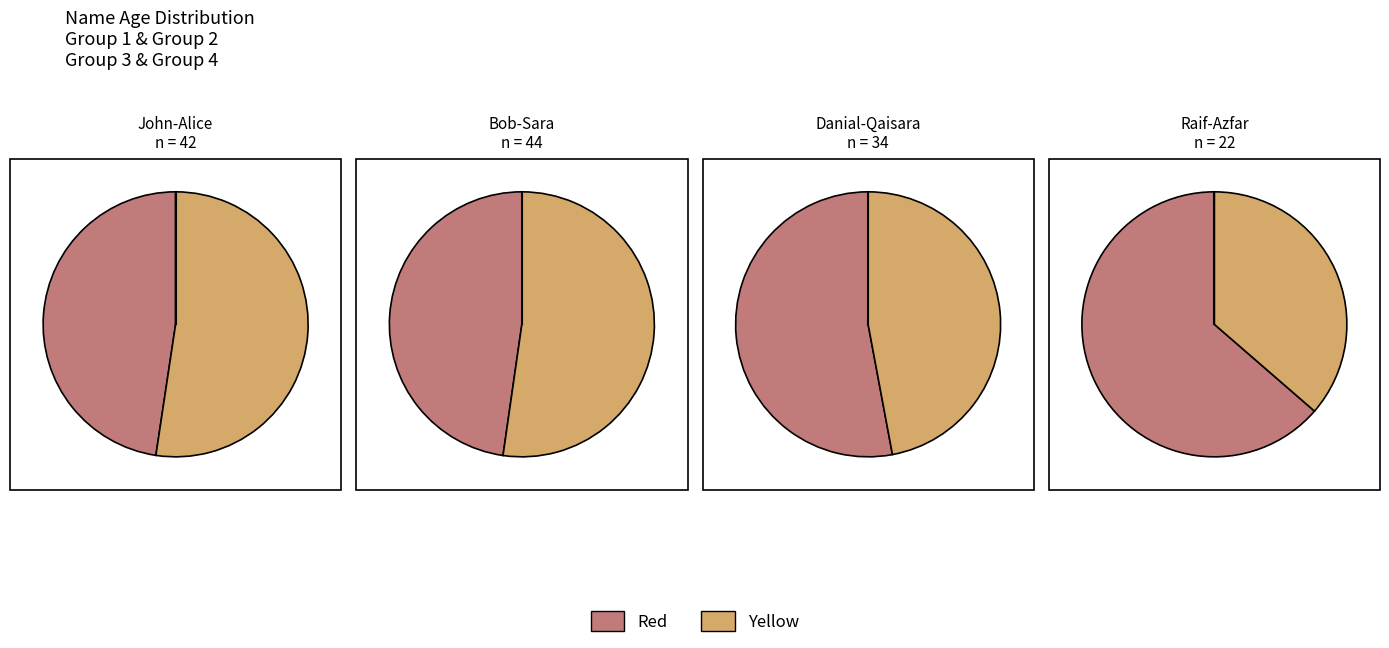

How many segments does this pie chart have?

8